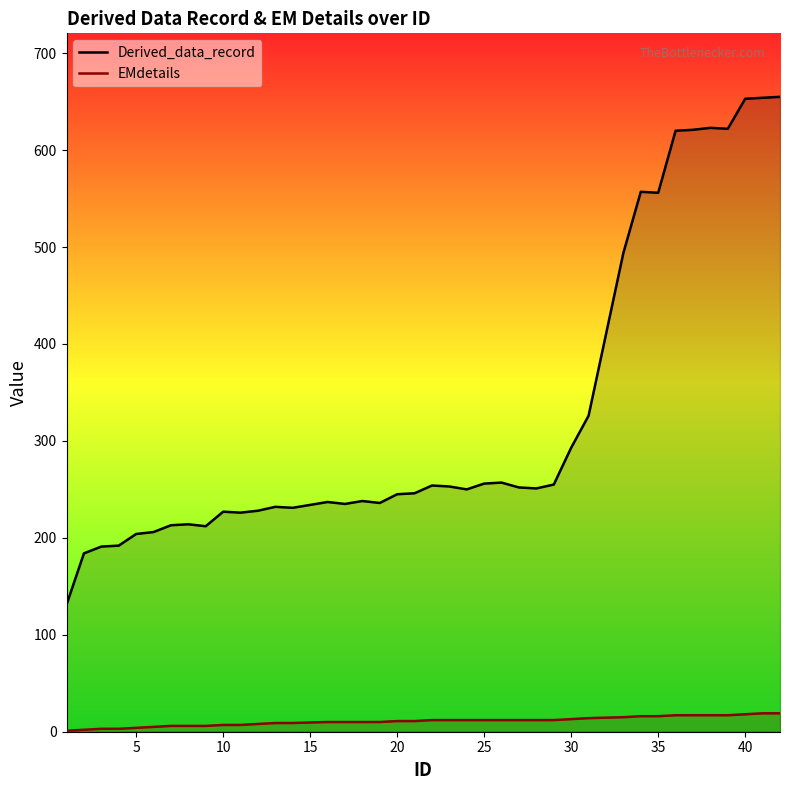

What is the maximum value for EMdetails?

19